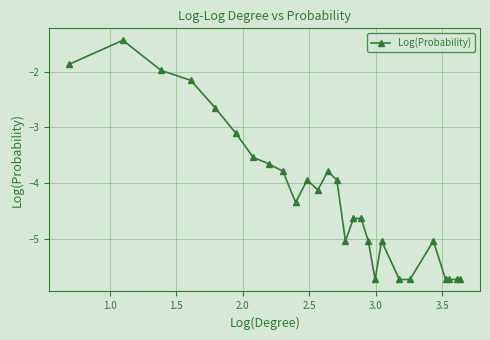

What is the smallest value displayed?

-5.7